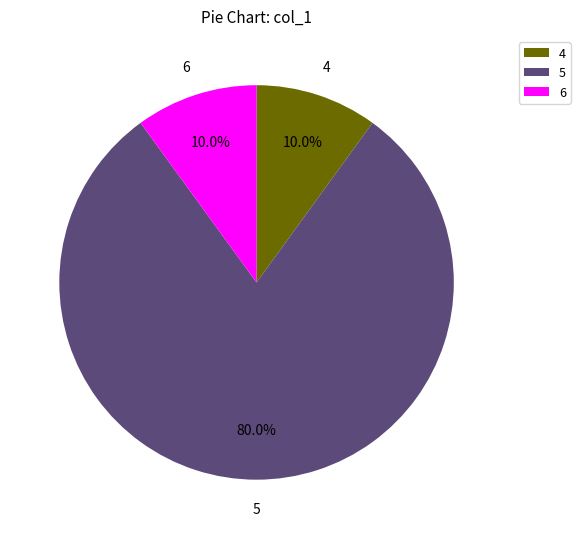

Is there a majority slice in this chart?

Yes